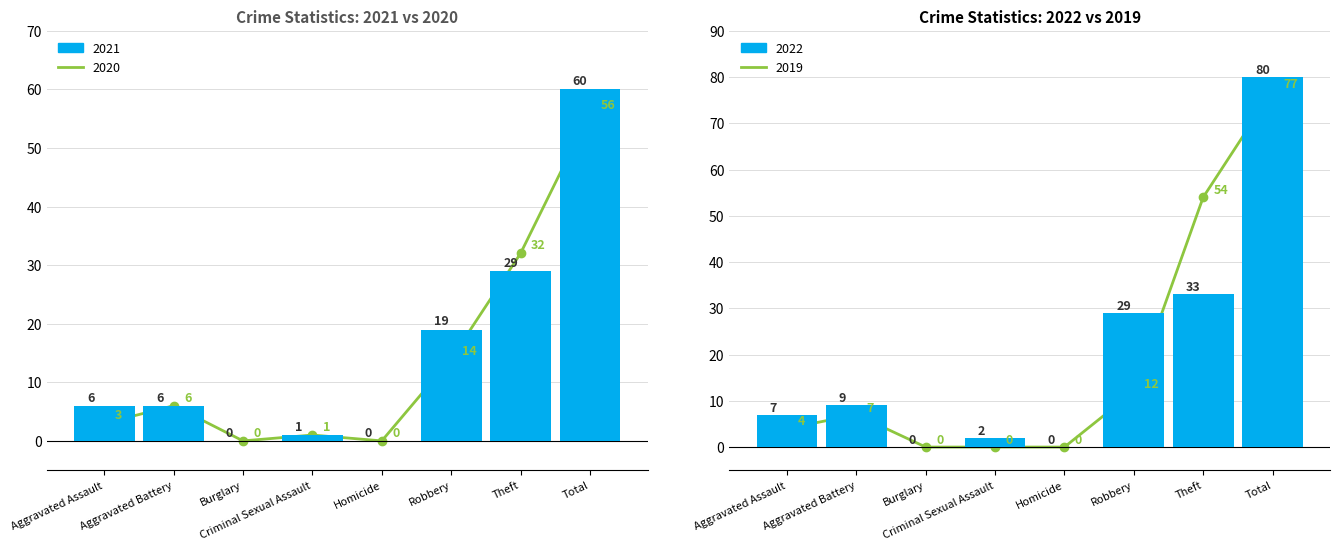

How many values in the 2021 series are below 6?

3